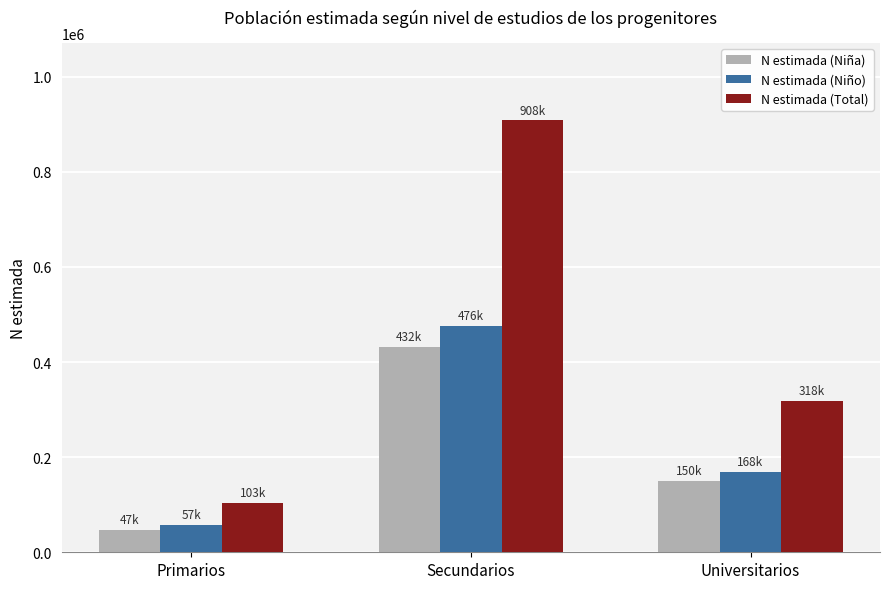

What is the difference between the N estimada (Niño) values at Universitarios and Primarios?

111687